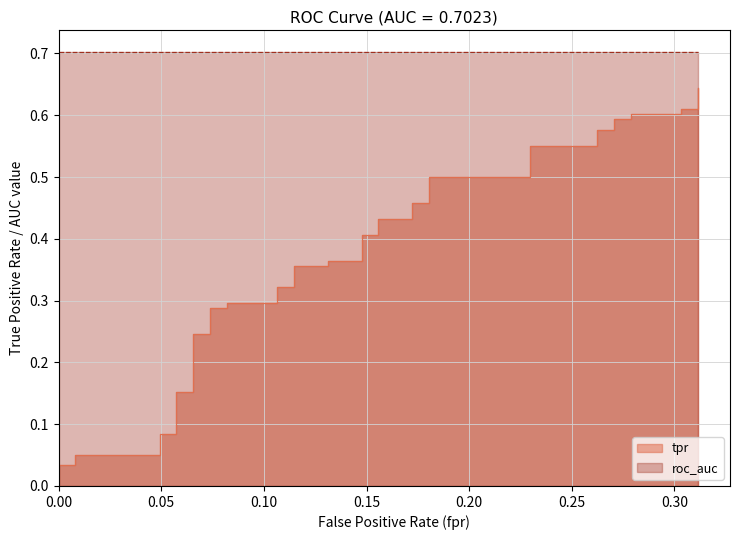

What is the average value of the tpr series?

0.4